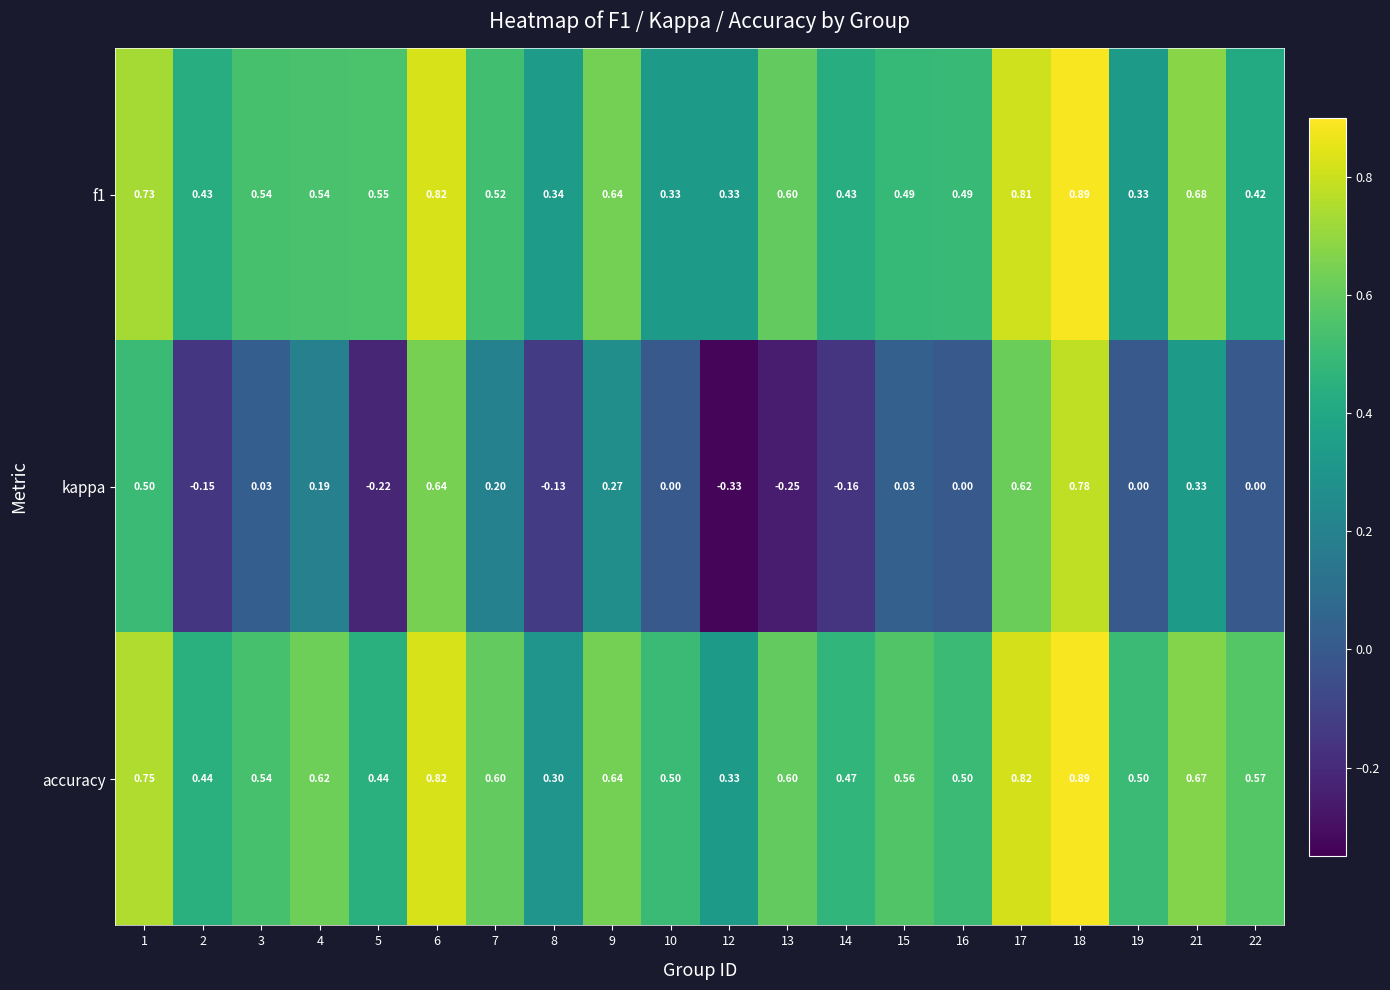

Which series has the largest total across all categories?

accuracy